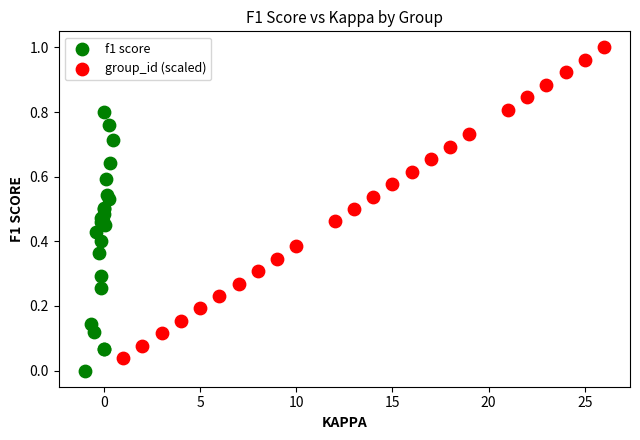

What are all the series names shown in the legend?

f1 score, group_id (scaled)